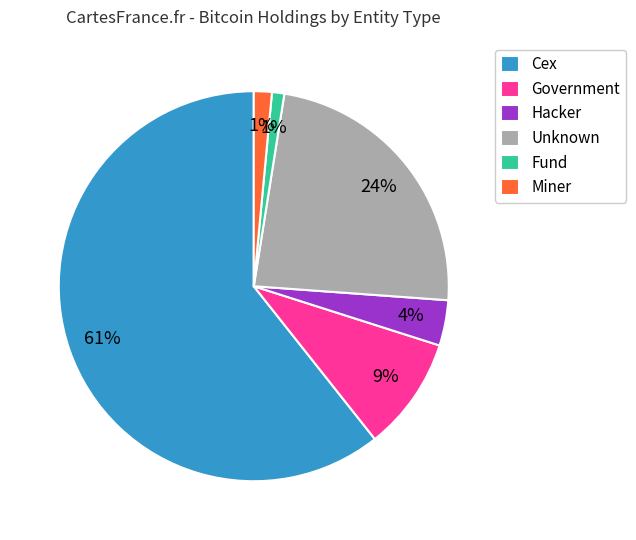

How many slices are in this pie chart?

6